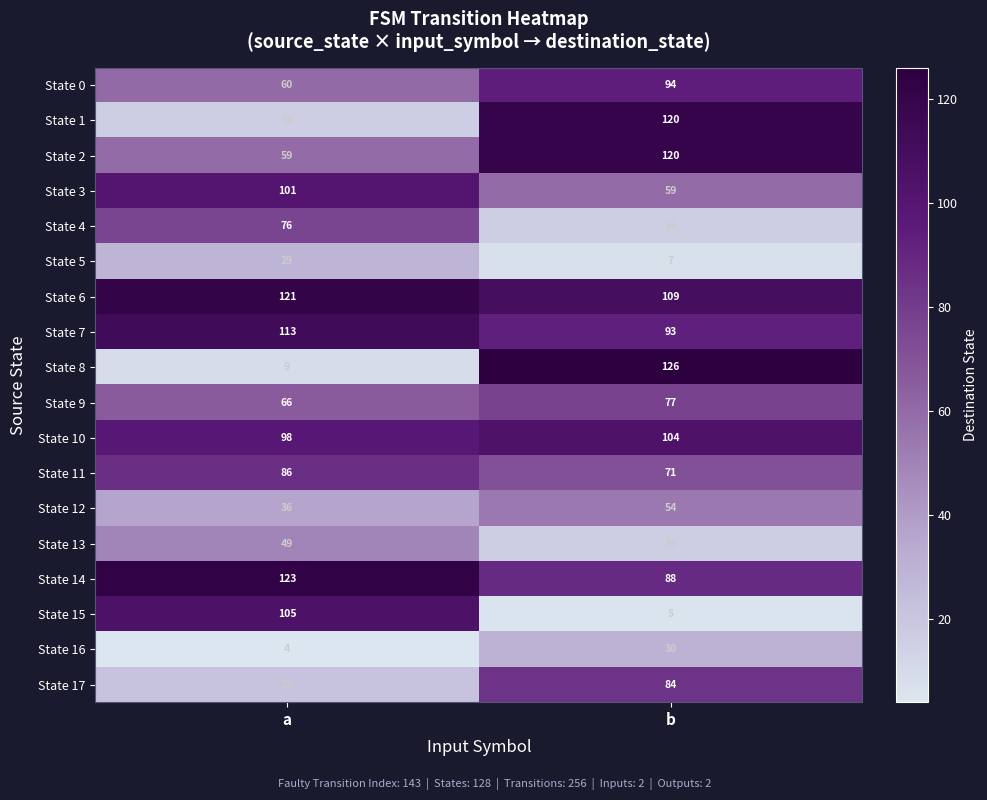

What is the minimum value shown in the chart?

4